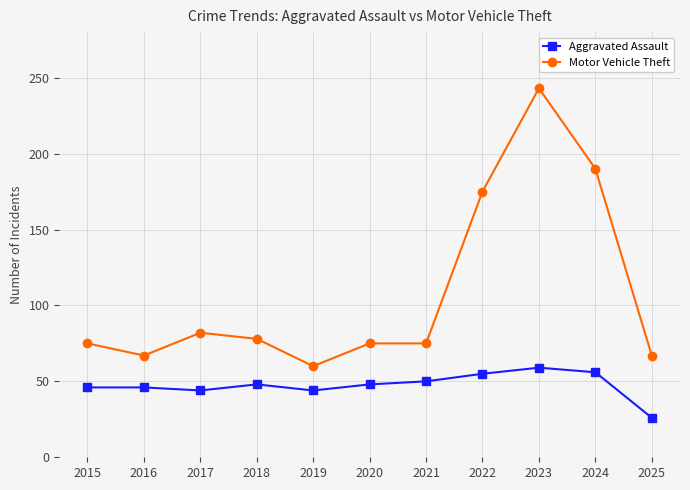

What is the value of the Motor Vehicle Theft point at the 1st from the left?

75